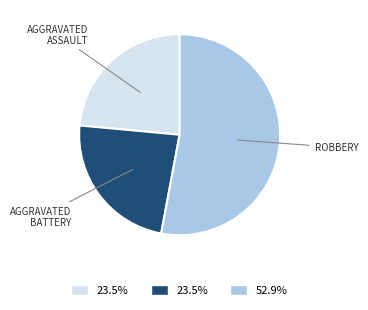

How many segments does this pie chart have?

3